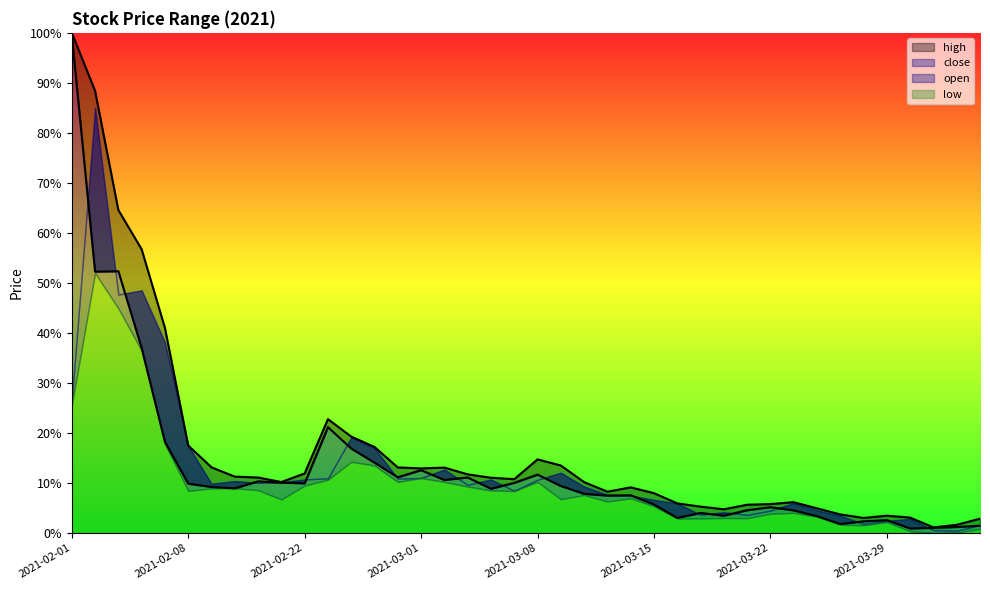

Between 2021-03-22 and 2021-03-12, which is larger?

2021-03-12